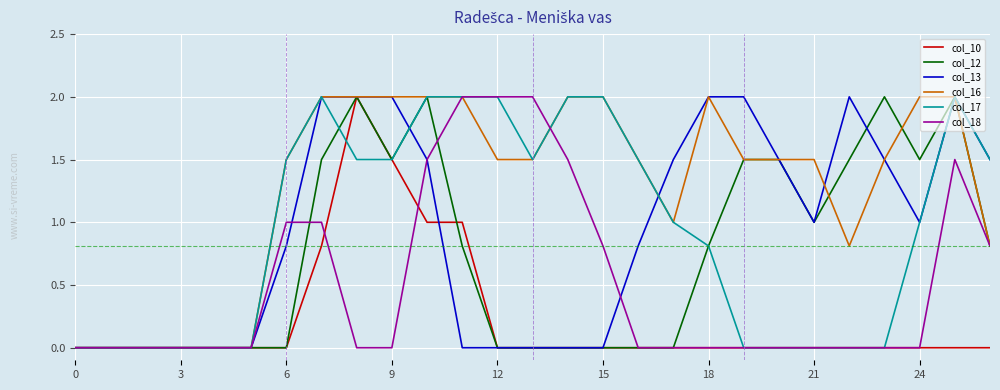

Reading left to right, list all the values displayed in this chart.

col_10: 0.0	0.0	0.0	0.0	0.0	0.0	0.0	0.8	2.0	1.5	1.0	1.0	0.0	0.0	0.0	0.0	0.0	0.0	0.0	0.0	0.0	0.0	0.0	0.0	0.0	0.0	0.0
col_12: 0.0	0.0	0.0	0.0	0.0	0.0	0.0	1.5	2.0	1.5	2.0	0.8	0.0	0.0	0.0	0.0	0.0	0.0	0.8	1.5	1.5	1.0	1.5	2.0	1.5	2.0	0.8
col_13: 0.0	0.0	0.0	0.0	0.0	0.0	0.8	2.0	2.0	2.0	1.5	0.0	0.0	0.0	0.0	0.0	0.8	1.5	2.0	2.0	1.5	1.0	2.0	1.5	1.0	2.0	1.5
col_16: 0.0	0.0	0.0	0.0	0.0	0.0	1.5	2.0	2.0	2.0	2.0	2.0	1.5	1.5	2.0	2.0	1.5	1.0	2.0	1.5	1.5	1.5	0.8	1.5	2.0	2.0	0.8
col_17: 0.0	0.0	0.0	0.0	0.0	0.0	1.5	2.0	1.5	1.5	2.0	2.0	2.0	1.5	2.0	2.0	1.5	1.0	0.8	0.0	0.0	0.0	0.0	0.0	1.0	2.0	1.5
col_18: 0.0	0.0	0.0	0.0	0.0	0.0	1.0	1.0	0.0	0.0	1.5	2.0	2.0	2.0	1.5	0.8	0.0	0.0	0.0	0.0	0.0	0.0	0.0	0.0	0.0	1.5	0.8